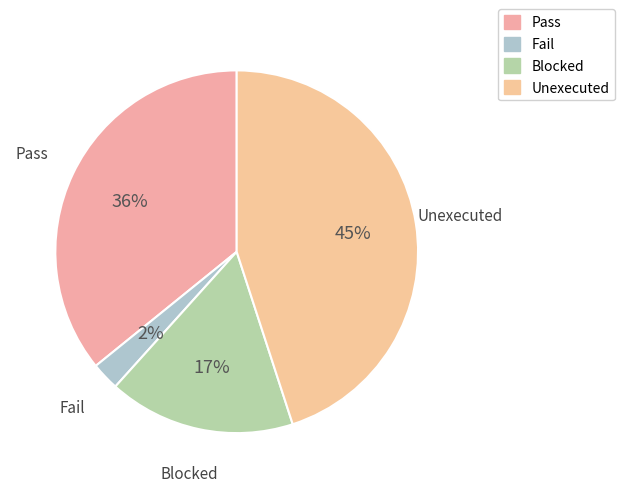

Approximately how many times larger is the value at Blocked compared to Unexecuted?

0.4